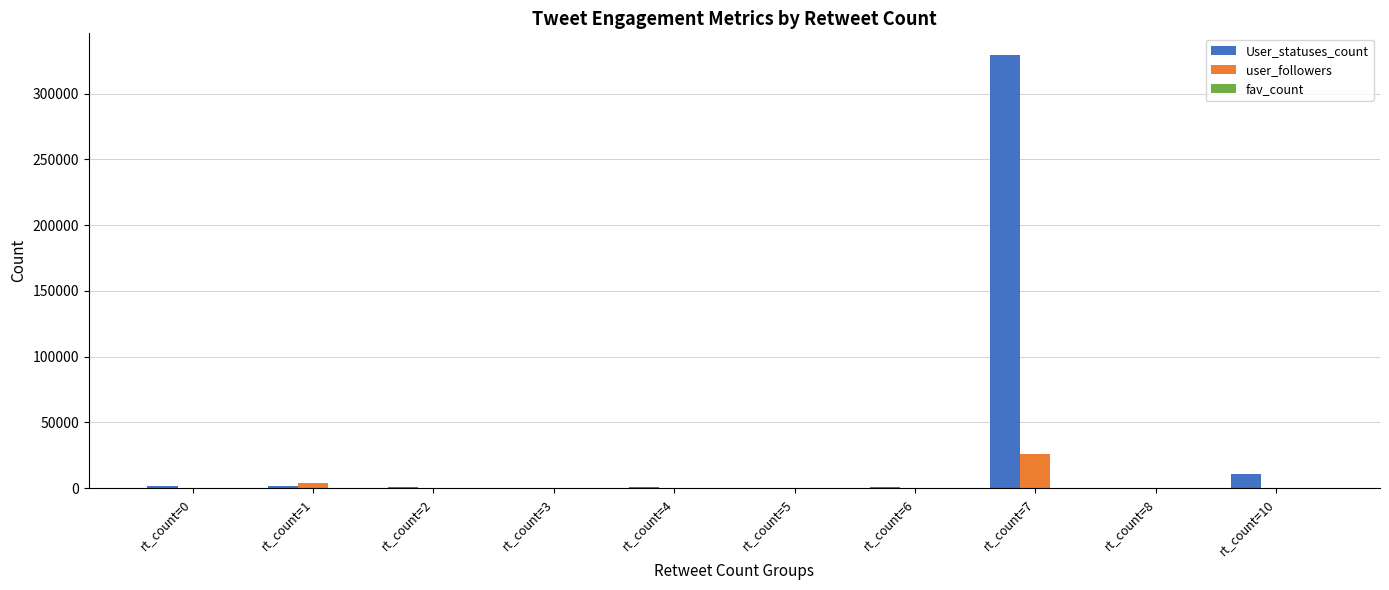

Where is User_statuses_count nearest to the value 164782?

rt_count=10